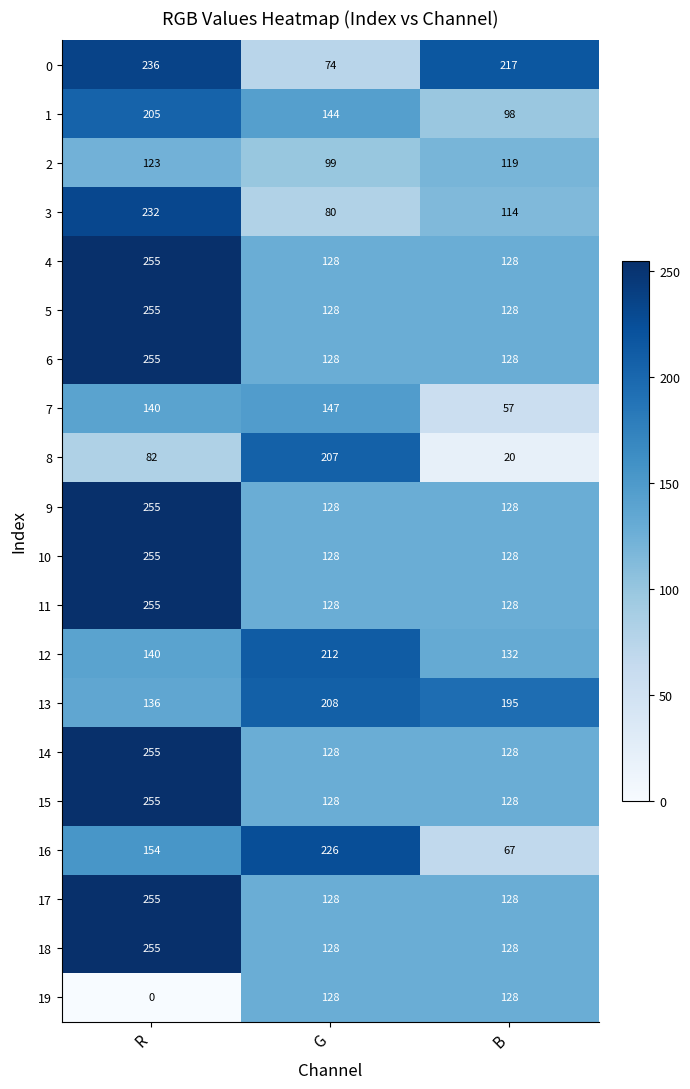

True or false: 9 has a value of 412 at R.

False